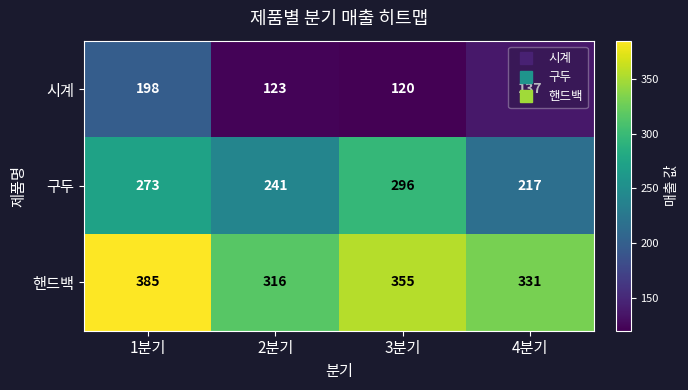

Which series has the largest range (max minus min)?

구두